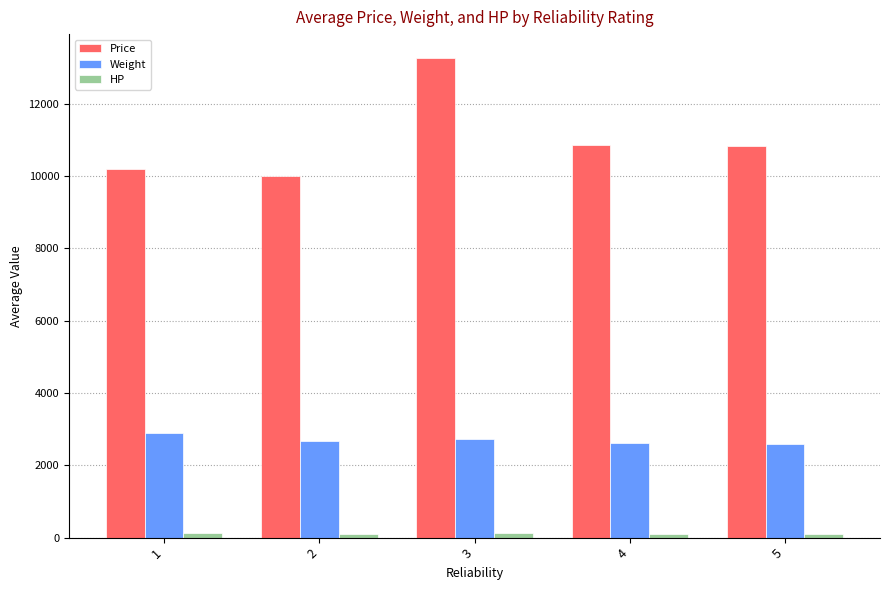

What is the minimum value shown in the chart?

108.5